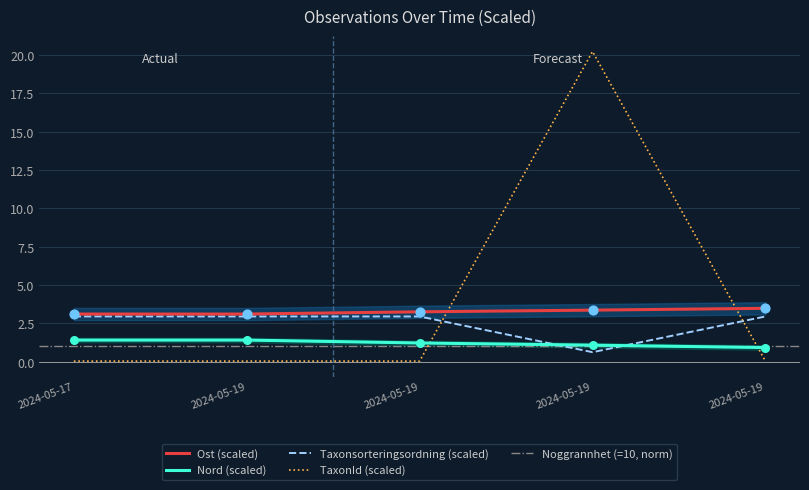

What is the total value across all series at 2024-05-19?

7.5